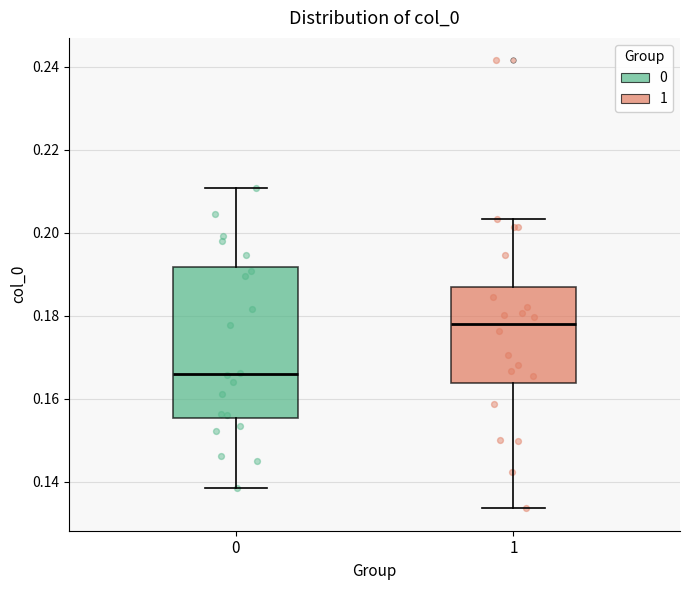

Reading left to right, read every box against the y-axis: the position of its median line, the range the box covers, and the ends of its whiskers. The values are not printed on the chart, so give them approximately, as read against the axis.

0: median 0.166, box 0.156 to 0.192, whiskers 0.138 to 0.210
1: median 0.178, box 0.164 to 0.188, whiskers 0.134 to 0.204